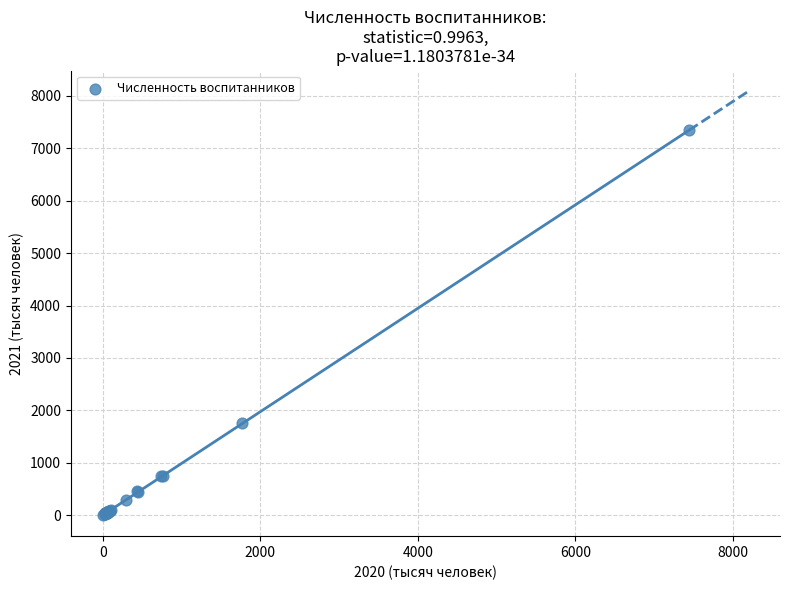

What Y value in the scatter plot is closest to 3672?

1761.1